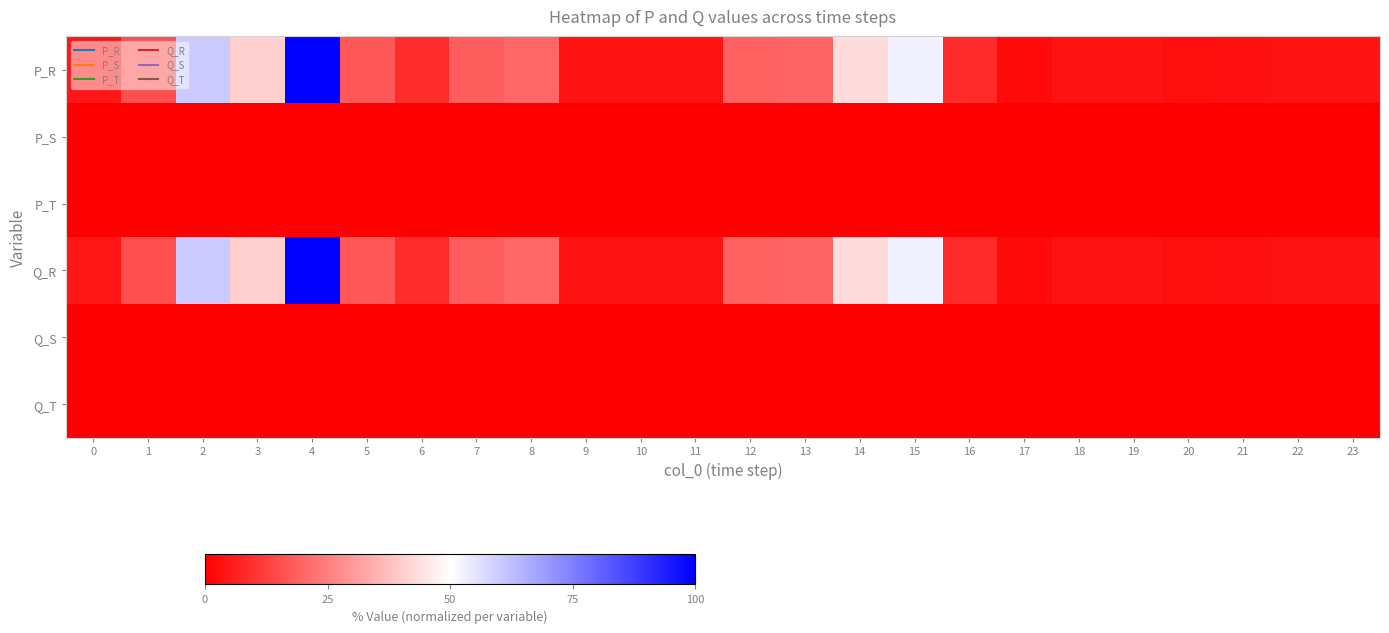

Reading left to right, list all the values displayed in this chart.

P_R: 0=4.5	1=15.6	2=60.4	3=40.5	4=100.0	5=17.3	6=8.9	7=18.6	8=20.1	9=3.8	10=3.6	11=3.7	12=19.4	13=19.8	14=43.1	15=53.1	16=8.2	17=2.3	18=3.7	19=3.7	20=2.9	21=3.2	22=3.7	23=3.7
P_S: 0=0.0	1=0.0	2=0.0	3=0.0	4=0.0	5=0.0	6=0.0	7=0.0	8=0.0	9=0.0	10=0.0	11=0.0	12=0.0	13=0.0	14=0.0	15=0.0	16=0.0	17=0.0	18=0.0	19=0.0	20=0.0	21=0.0	22=0.0	23=0.0
P_T: 0=0.0	1=0.0	2=0.0	3=0.0	4=0.0	5=0.0	6=0.0	7=0.0	8=0.0	9=0.0	10=0.0	11=0.0	12=0.0	13=0.0	14=0.0	15=0.0	16=0.0	17=0.0	18=0.0	19=0.0	20=0.0	21=0.0	22=0.0	23=0.0
Q_R: 0=4.5	1=15.6	2=60.4	3=40.5	4=100.0	5=17.3	6=8.9	7=18.6	8=20.1	9=3.8	10=3.6	11=3.7	12=19.4	13=19.8	14=43.1	15=53.1	16=8.2	17=2.3	18=3.7	19=3.7	20=2.9	21=3.2	22=3.7	23=3.7
Q_S: 0=0.0	1=0.0	2=0.0	3=0.0	4=0.0	5=0.0	6=0.0	7=0.0	8=0.0	9=0.0	10=0.0	11=0.0	12=0.0	13=0.0	14=0.0	15=0.0	16=0.0	17=0.0	18=0.0	19=0.0	20=0.0	21=0.0	22=0.0	23=0.0
Q_T: 0=0.0	1=0.0	2=0.0	3=0.0	4=0.0	5=0.0	6=0.0	7=0.0	8=0.0	9=0.0	10=0.0	11=0.0	12=0.0	13=0.0	14=0.0	15=0.0	16=0.0	17=0.0	18=0.0	19=0.0	20=0.0	21=0.0	22=0.0	23=0.0